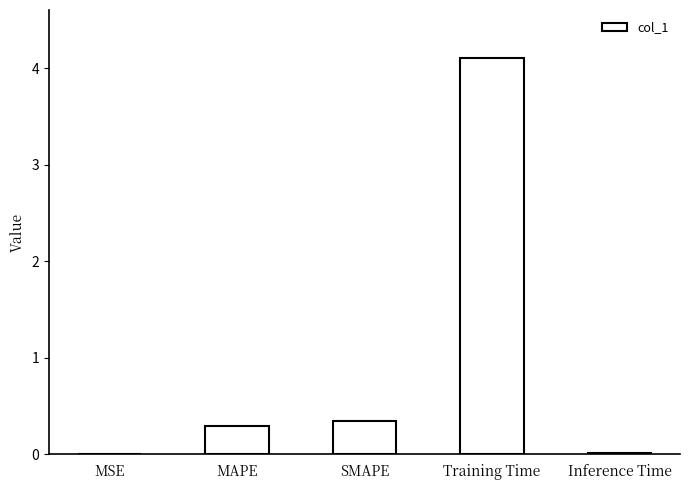

What is the change in value from Training Time to Inference Time?

-4.1